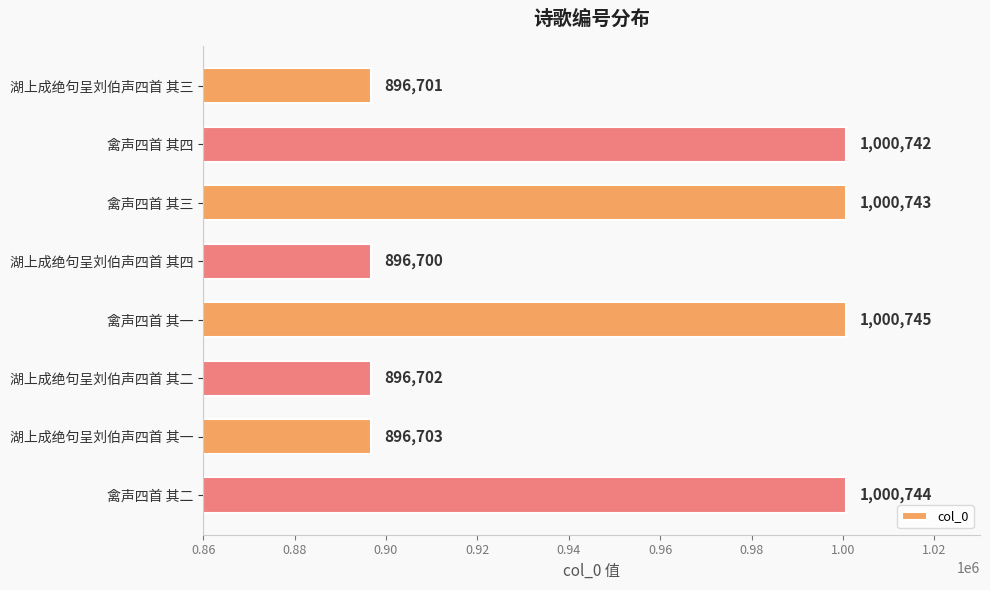

What is the label of the 8th bar from the top?

禽声四首 其二